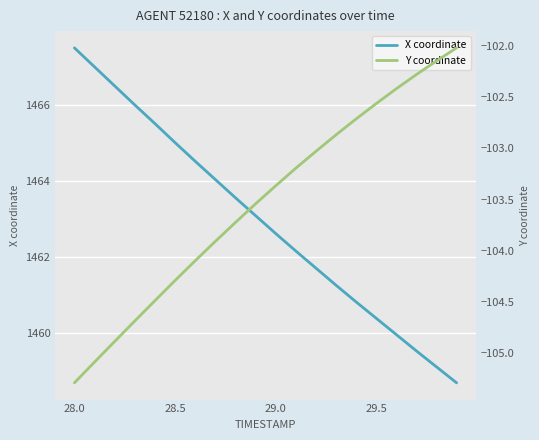

The X coordinate series shows 526.0 at 29.5. True or false?

False